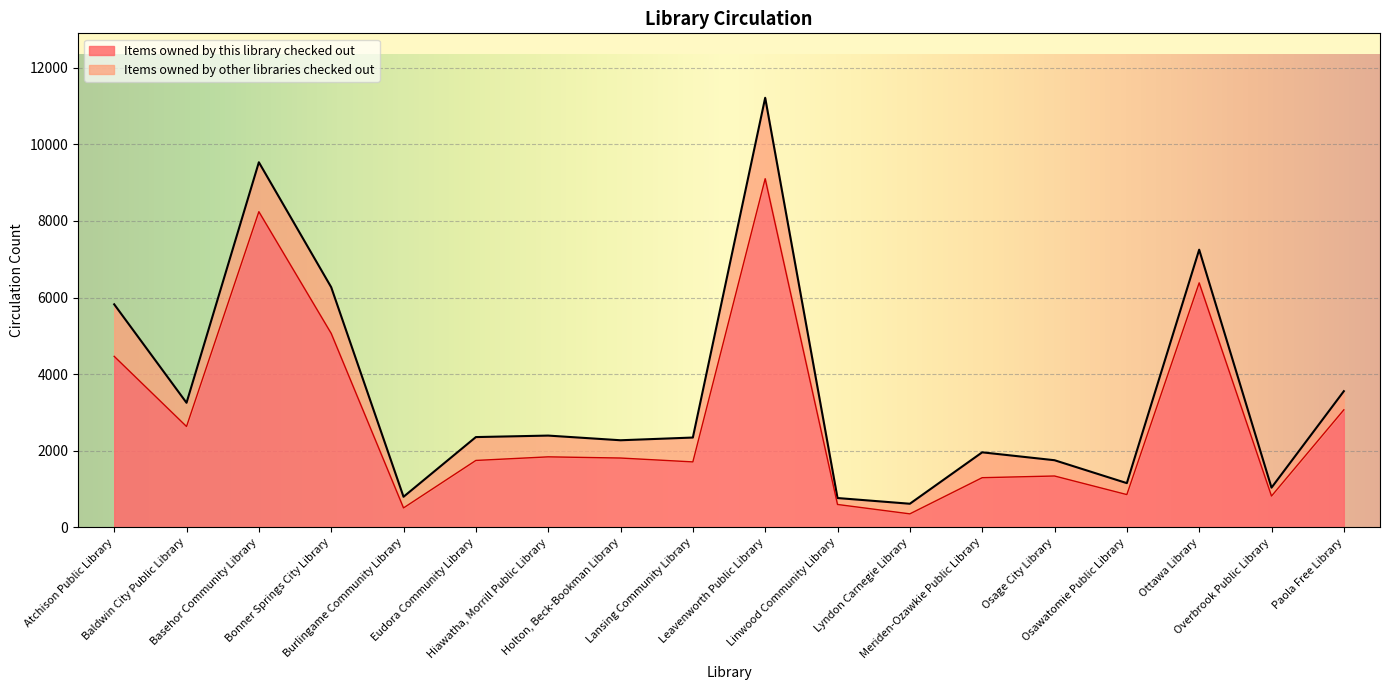

Reading left to right, list all the values displayed in this chart.

4465	2634	8241	5064	509	1748	1842	1811	1710	9102	599	354	1298	1342	857	6384	818	3069